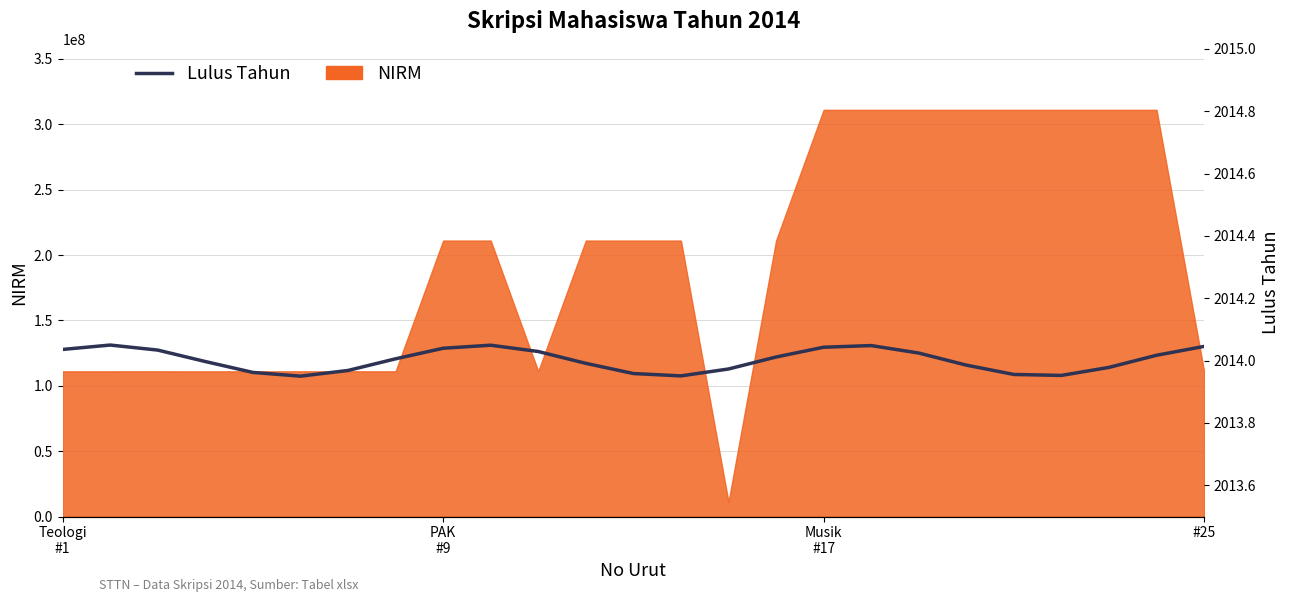

The value at 10 is 3060.9. True or false?

False